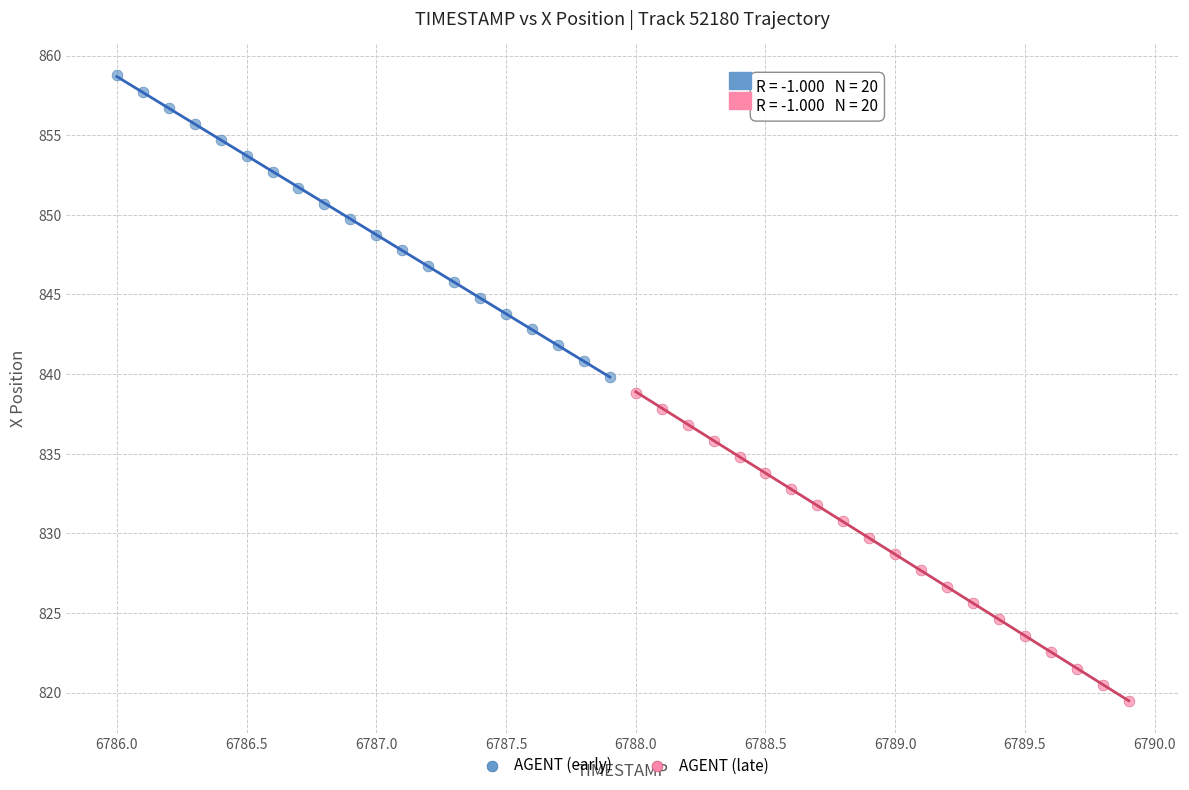

Which series reaches the maximum Y coordinate?

AGENT (early)